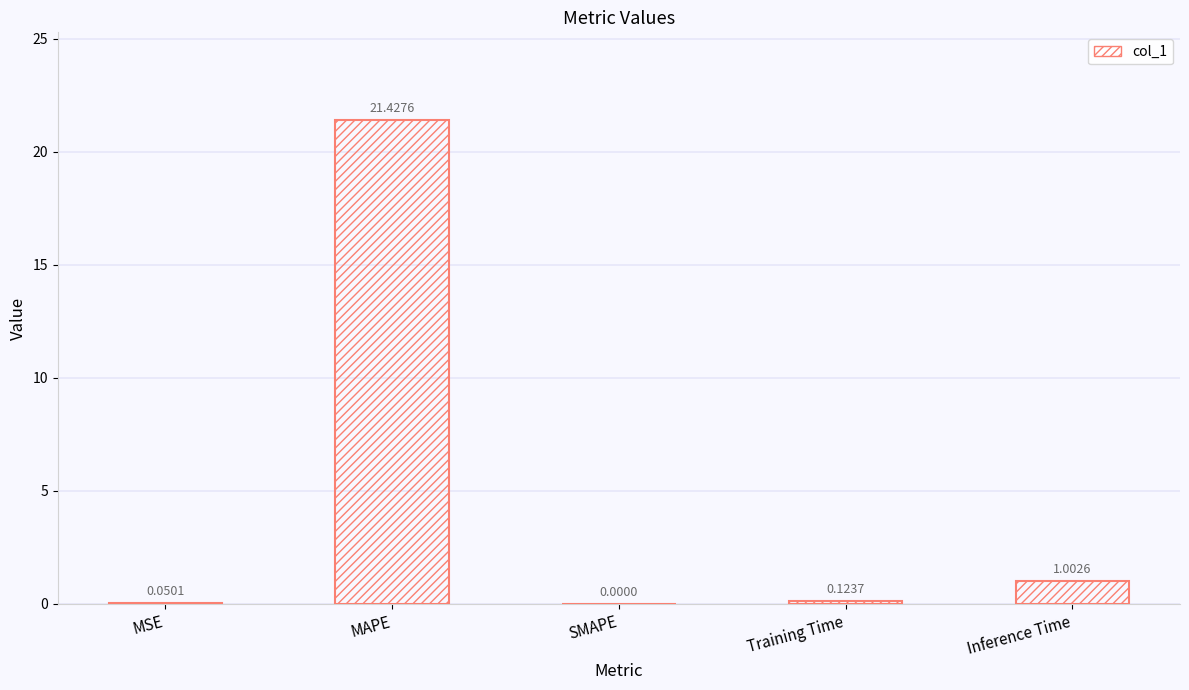

What is the change in value from MAPE to SMAPE?

-21.4